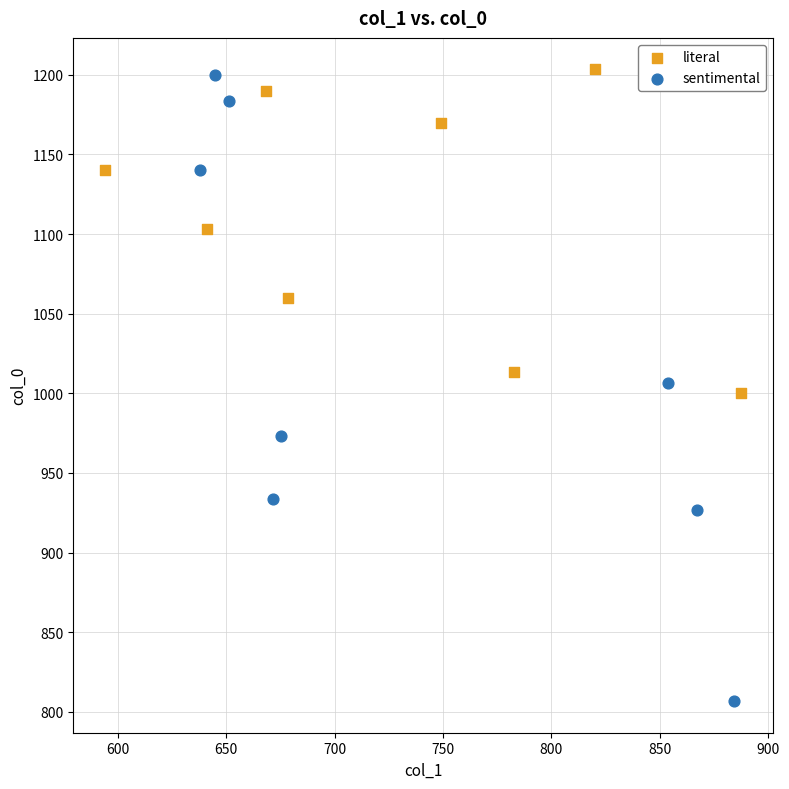

Which series has the largest Y range (max minus min)?

sentimental